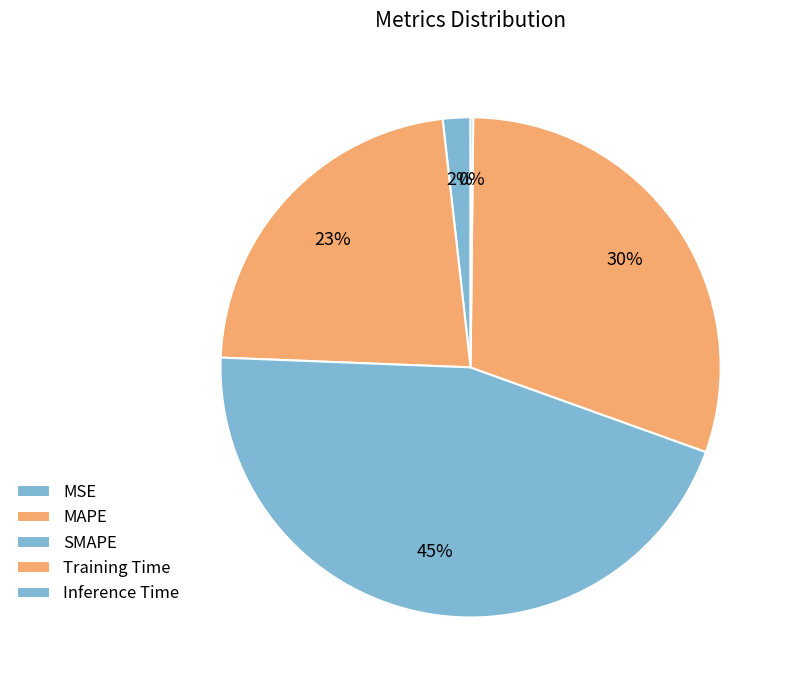

To the nearest percent, what is the average slice percentage?

20%